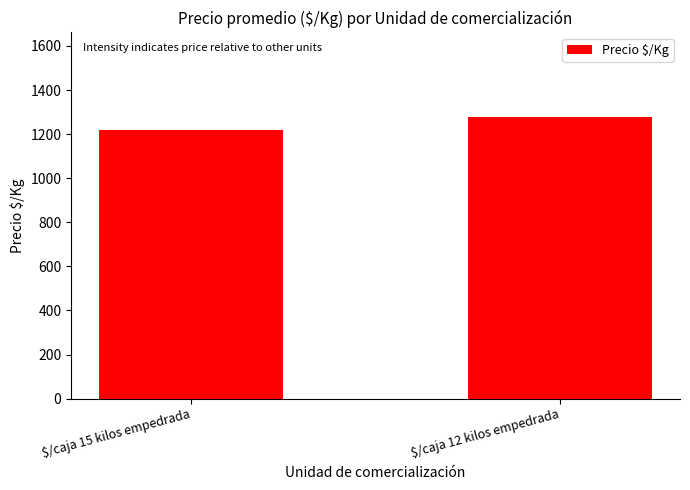

Rank the categories by value from lowest to highest.

$/caja 15 kilos empedrada, $/caja 12 kilos empedrada